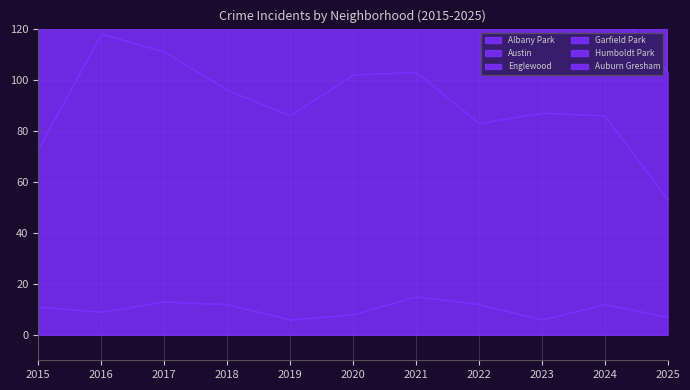

At which category is the sum across all series the highest?

2016